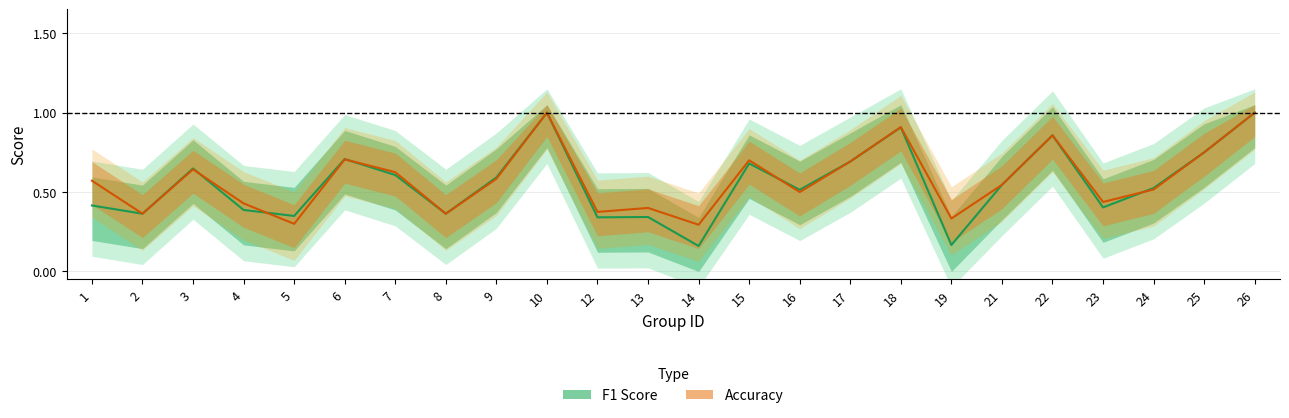

Count the number of categories in the chart.

24